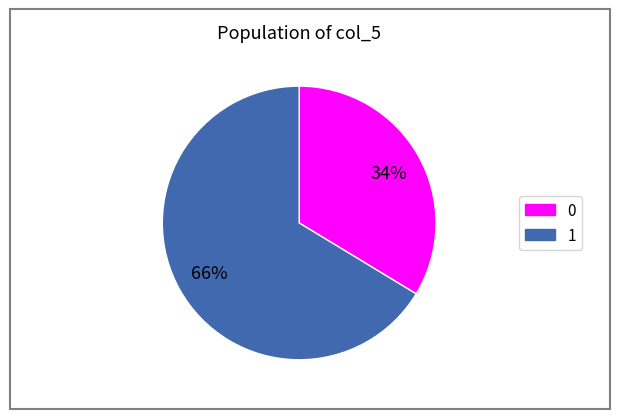

Does any single category account for the majority?

Yes